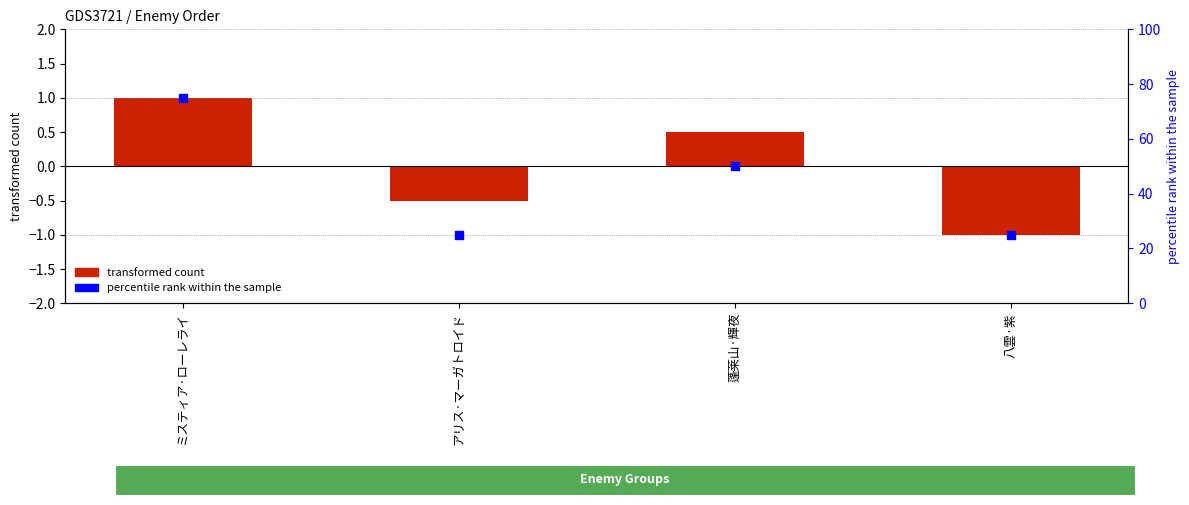

Is the value of percentile rank within the sample at ミスティア·ローレライ greater than the value of 順序 (transformed) at ミスティア·ローレライ?

Yes